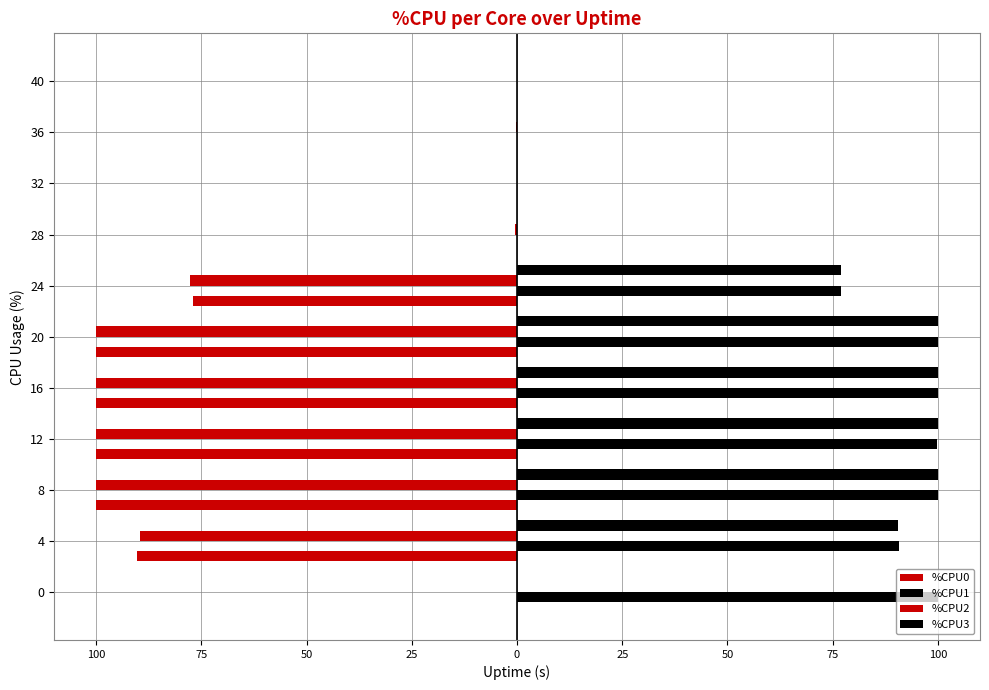

How many bars are there in total?

44